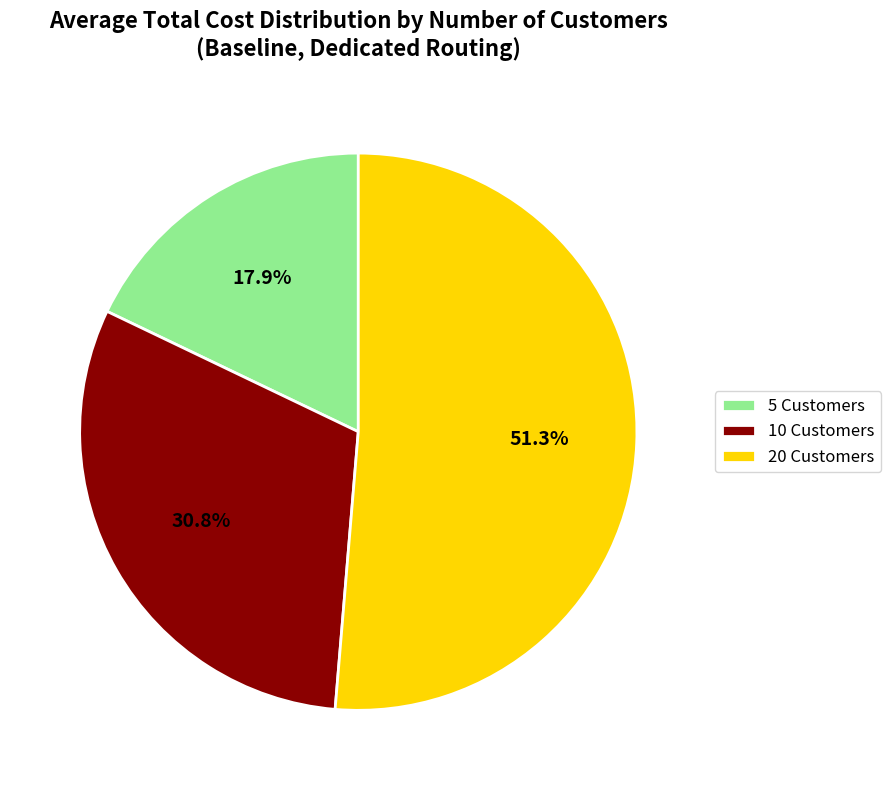

Rank the categories by value from lowest to highest.

5 Customers, 10 Customers, 20 Customers